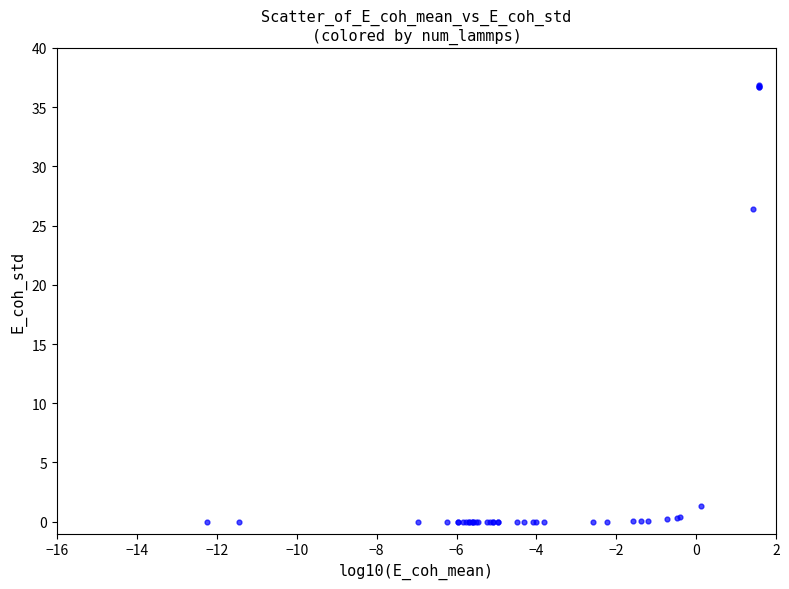

What Y value in the scatter plot is closest to 18?

26.4